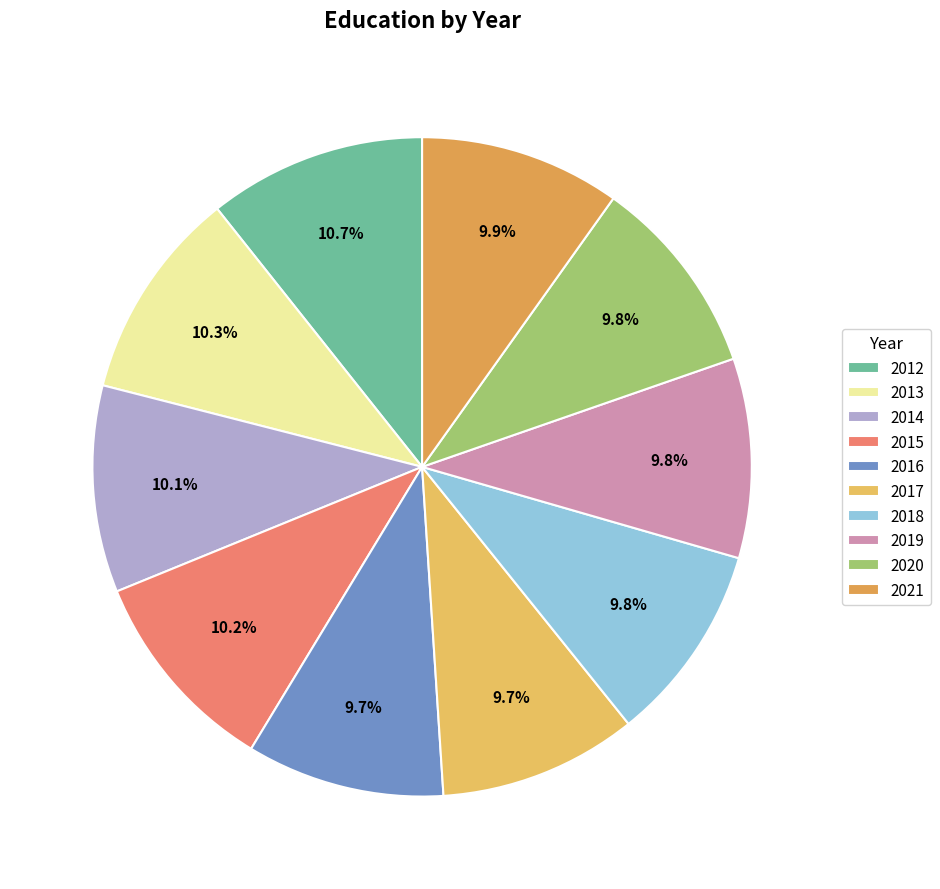

Which slice is the smallest?

2016